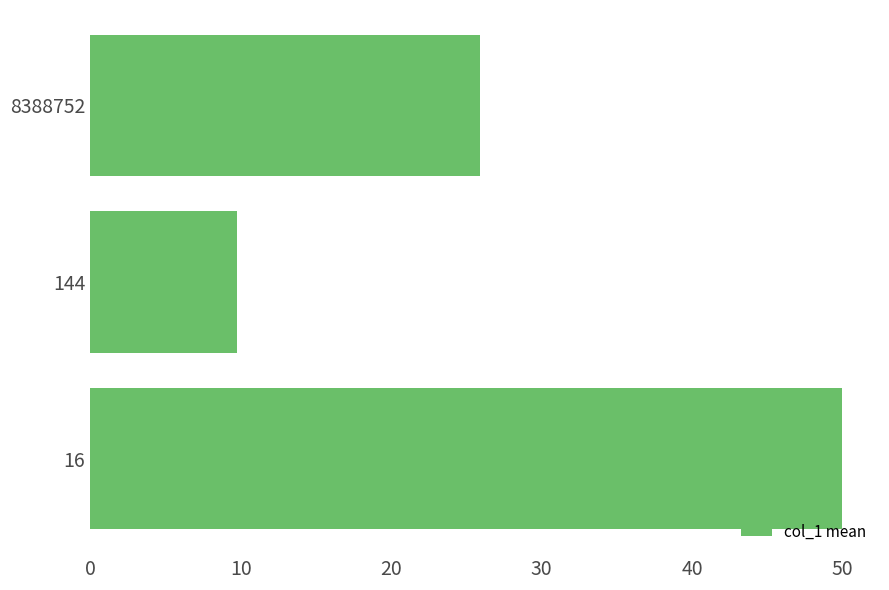

Are the bars grouped side by side (vs. stacked)?

No